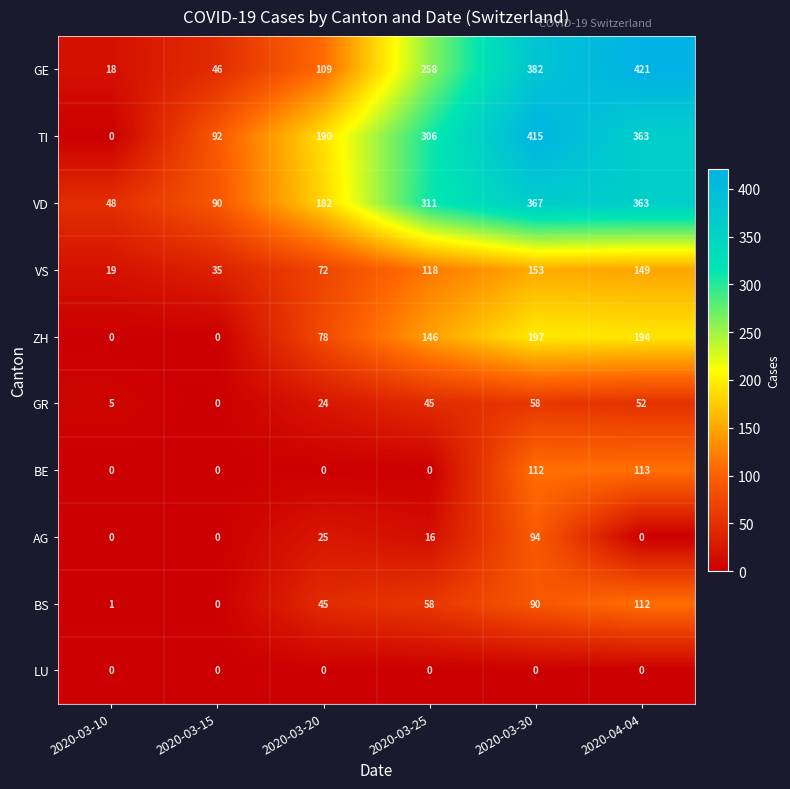

Which series has the largest total across all categories?

TI